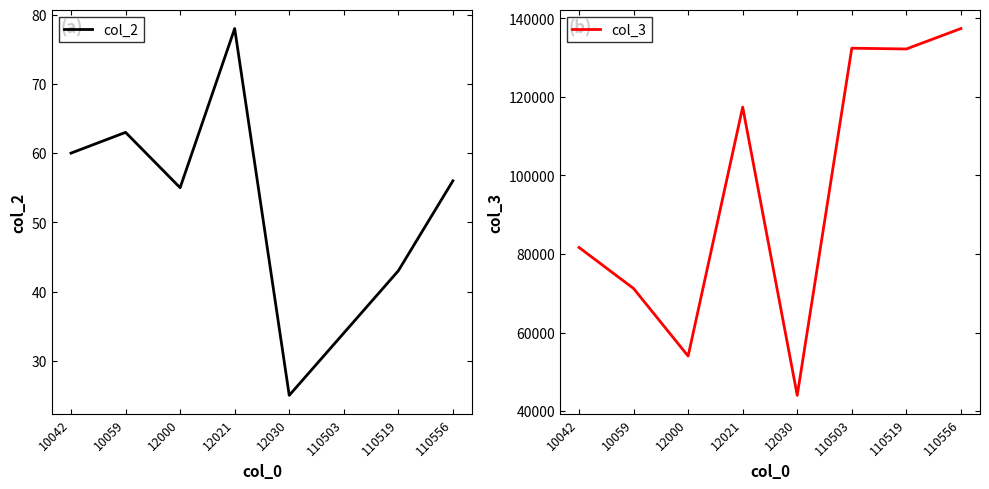

What is the highest value of the col_3 series?

137406